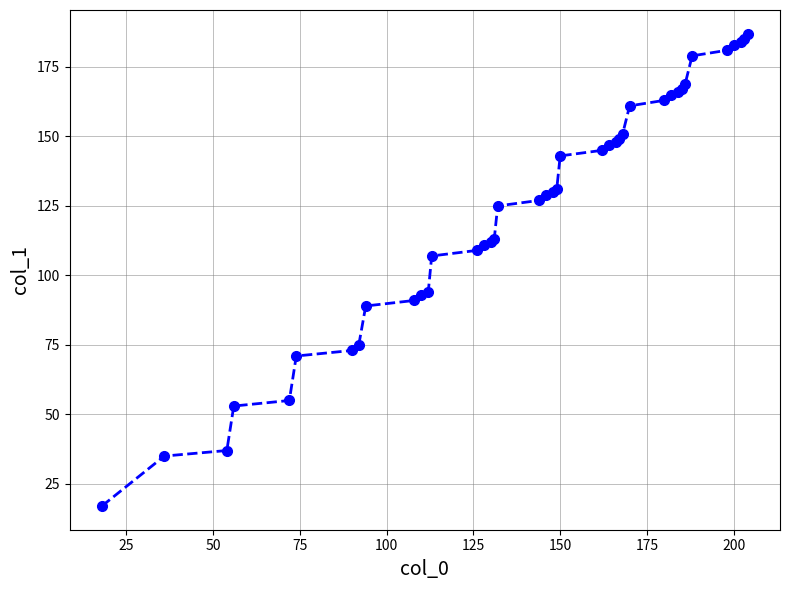

Count the number of categories in the chart.

40